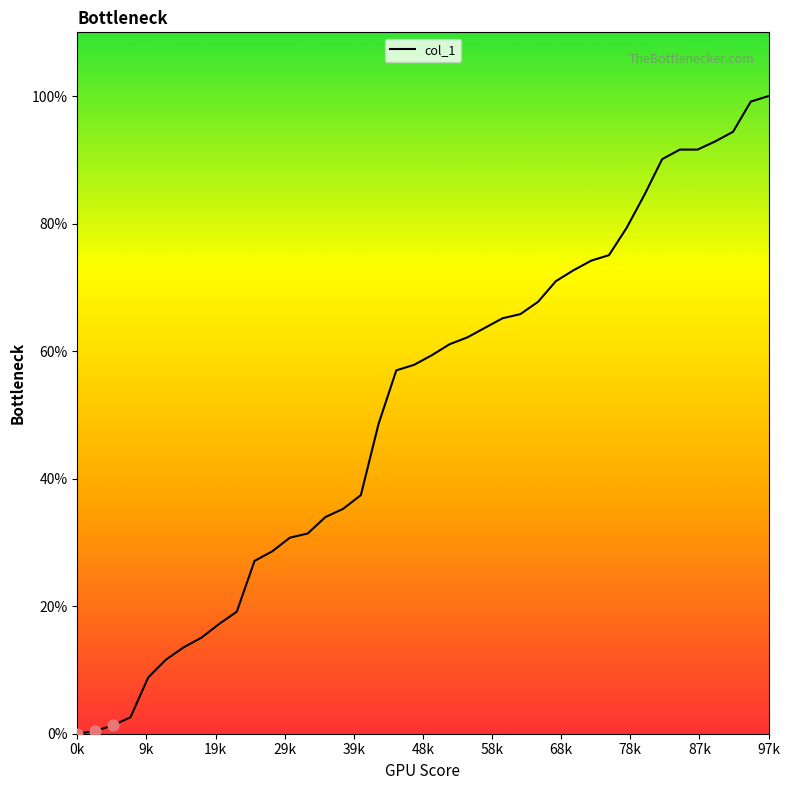

What is the difference between the maximum and minimum values?

100.0